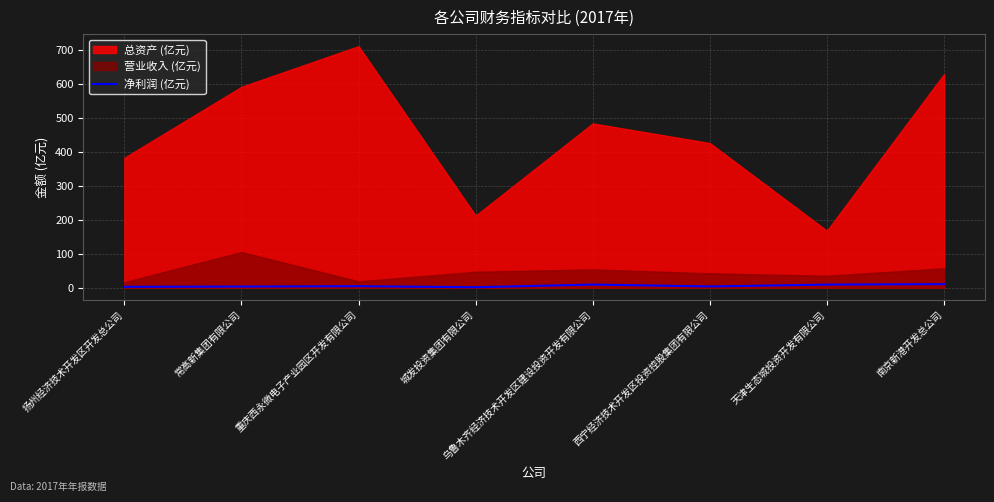

Reading left to right, list all the values displayed in this chart.

扬州经济技术开发区开发总公司=2.9	常高新集团有限公司=3.6	重庆西永微电子产业园区开发有限公司=4.7	城发投资集团有限公司=1.6	乌鲁木齐经济技术开发区建设投资开发有限公司=9.5	西宁经济技术开发区投资控股集团有限公司=4.0	天津生态城投资开发有限公司=9.4	南京新港开发总公司=10.7